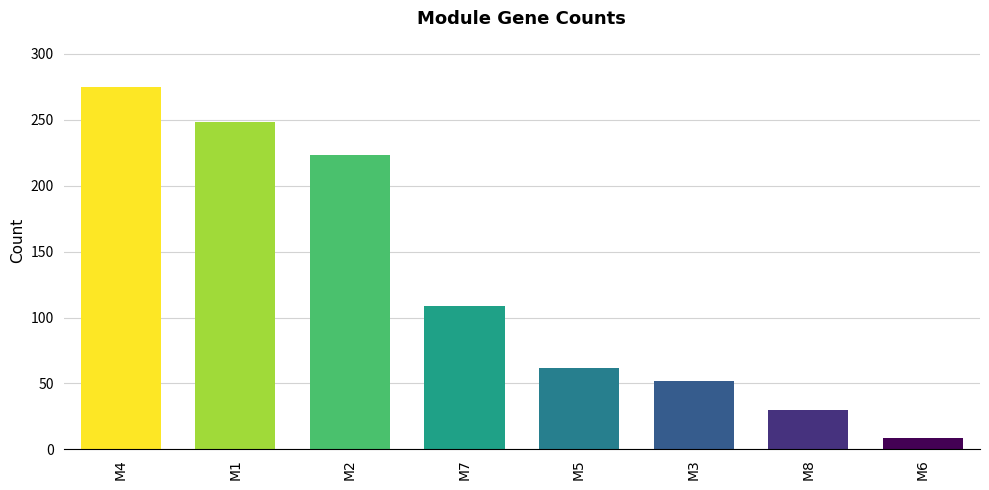

Read the value at M3, to the nearest 10.

50